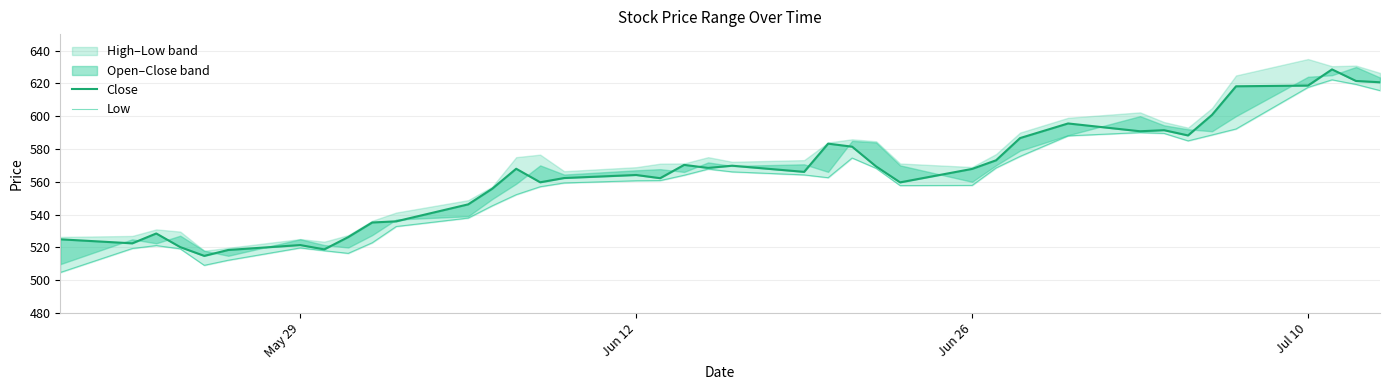

How many lines are shown in the chart?

2